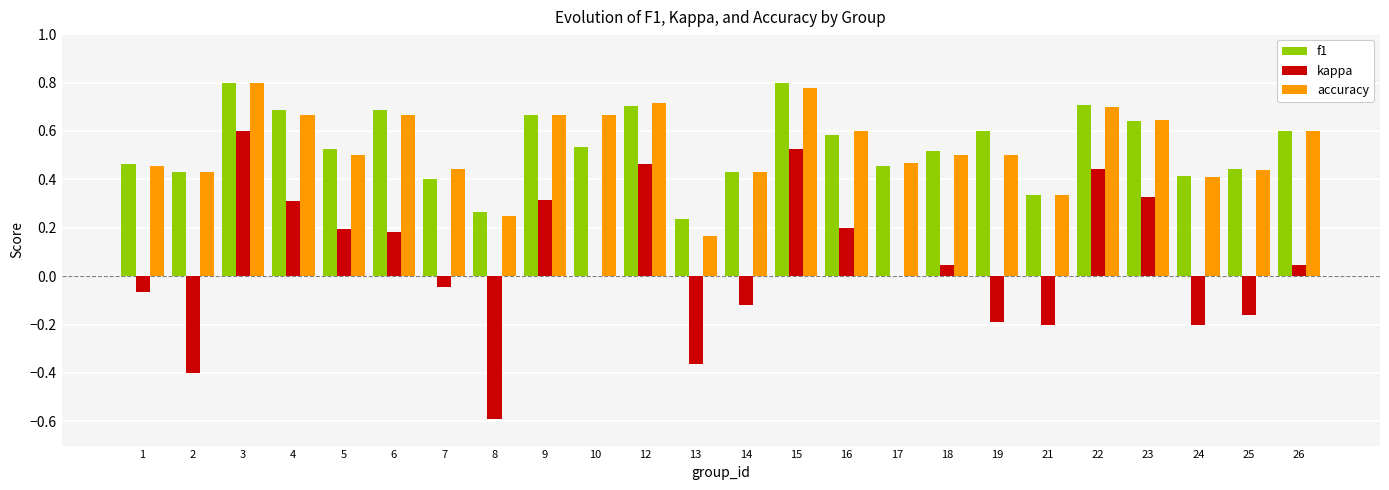

Are the bars horizontal?

No